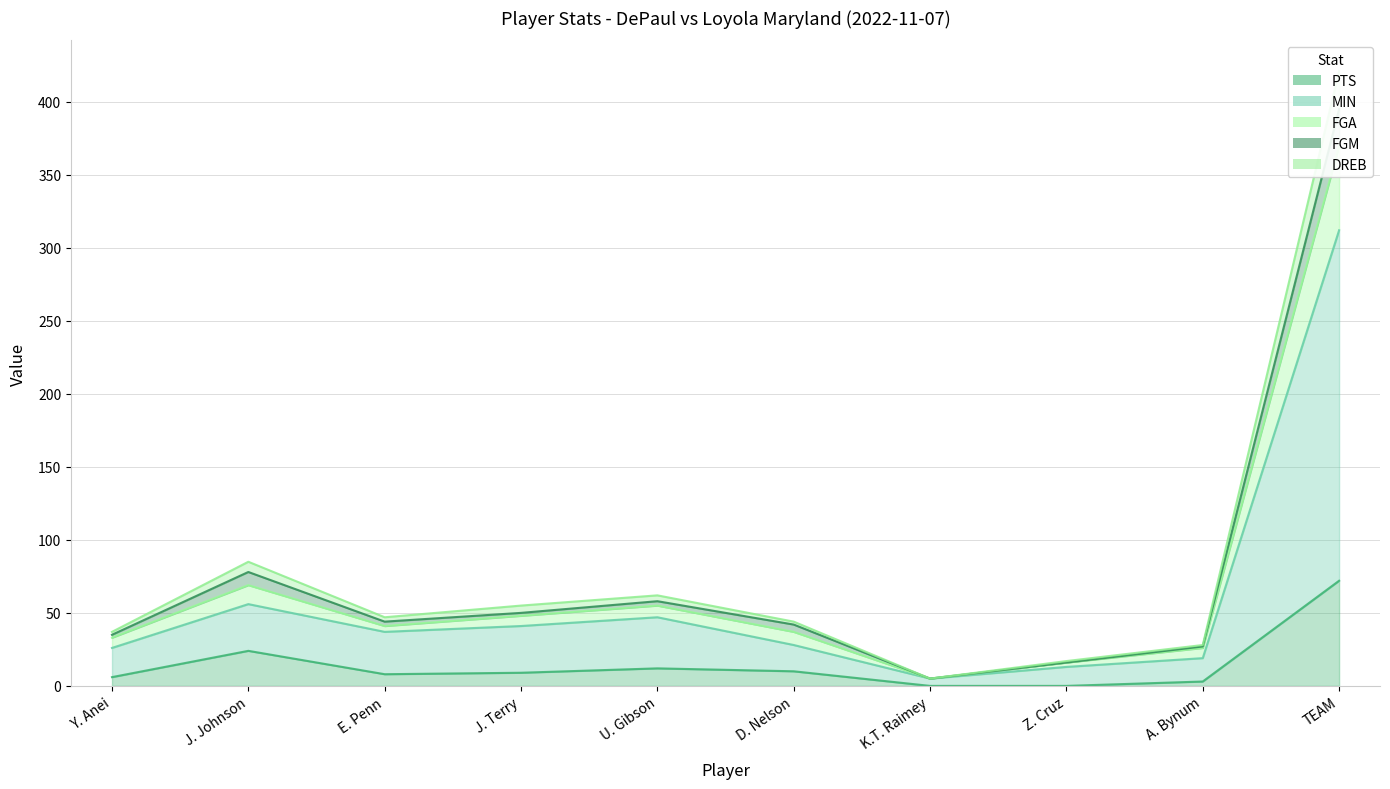

Does the chart have visible grid lines?

Yes